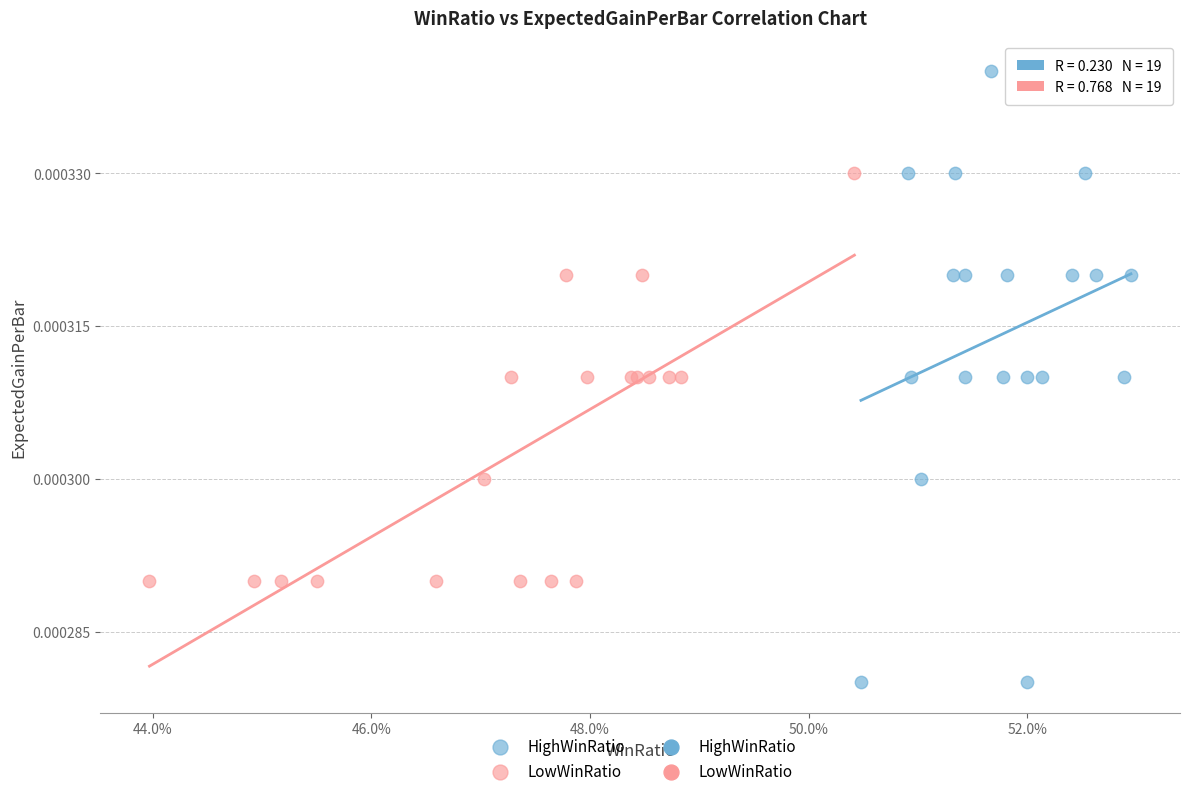

Which series has the widest spread of Y values?

HighWinRatio